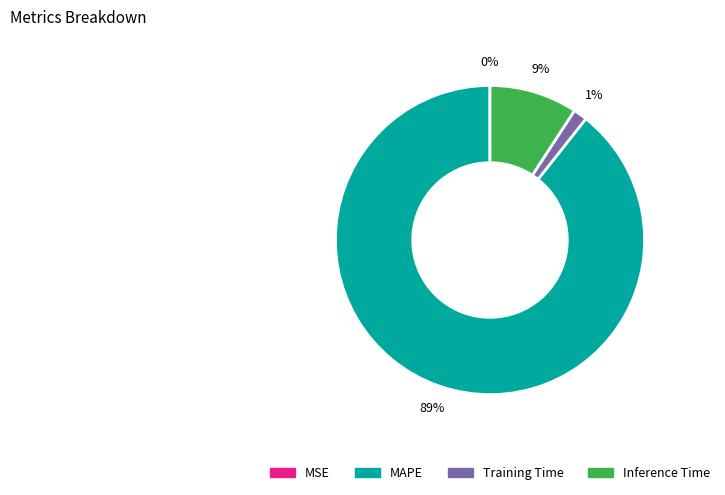

Is it true that Training Time is 1% of the pie?

True